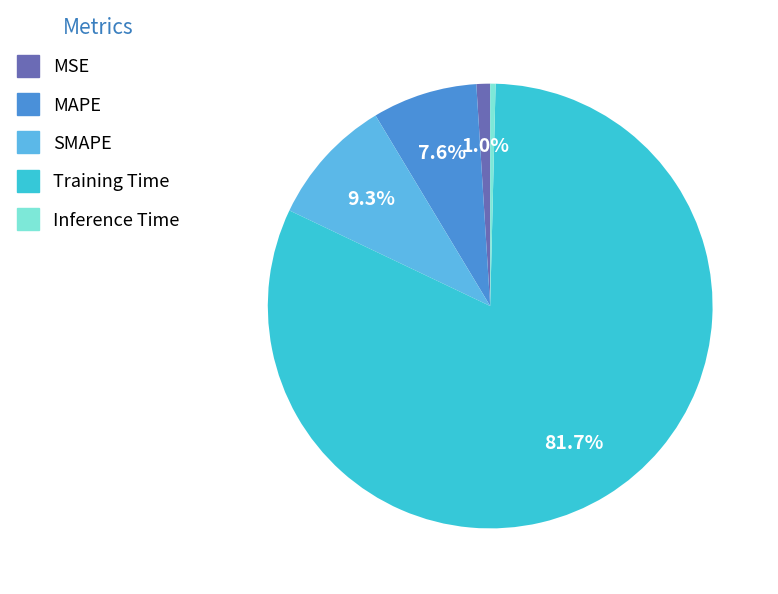

Which has a higher value, MAPE or MSE?

MAPE